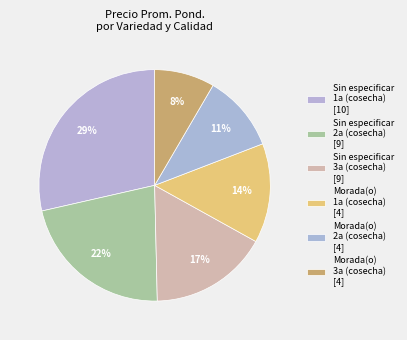

How many slices are in this pie chart?

6